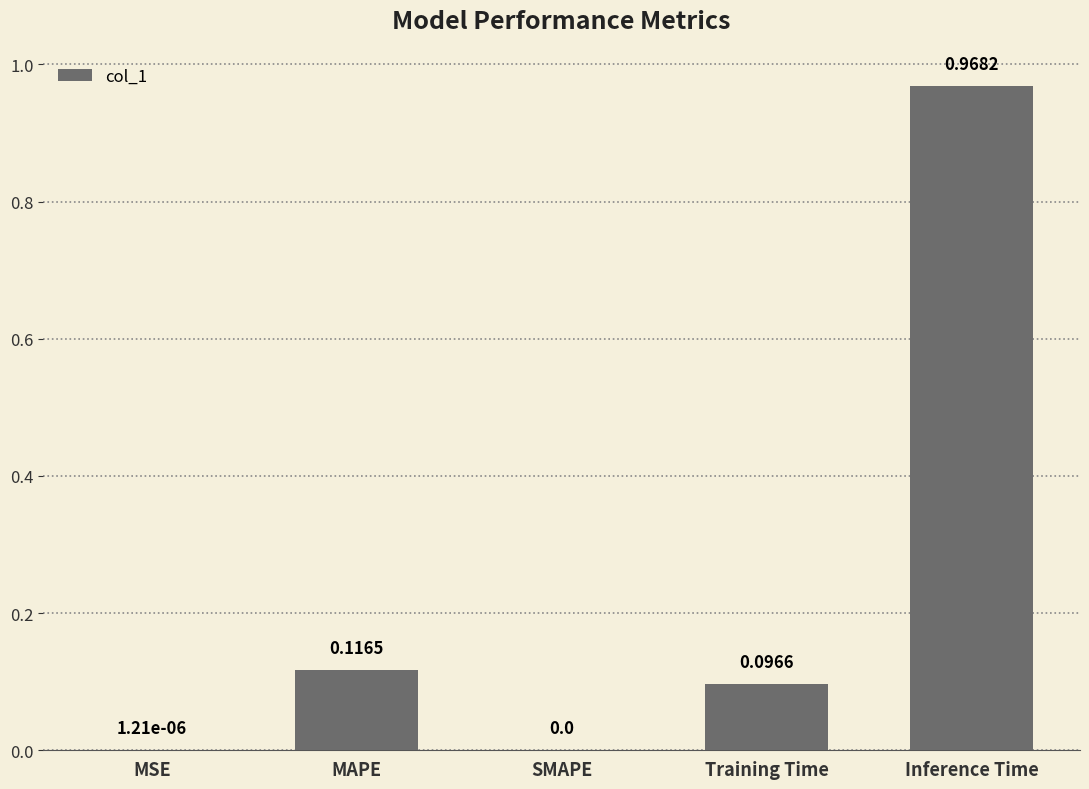

Which has a higher value, Training Time or Inference Time?

Inference Time